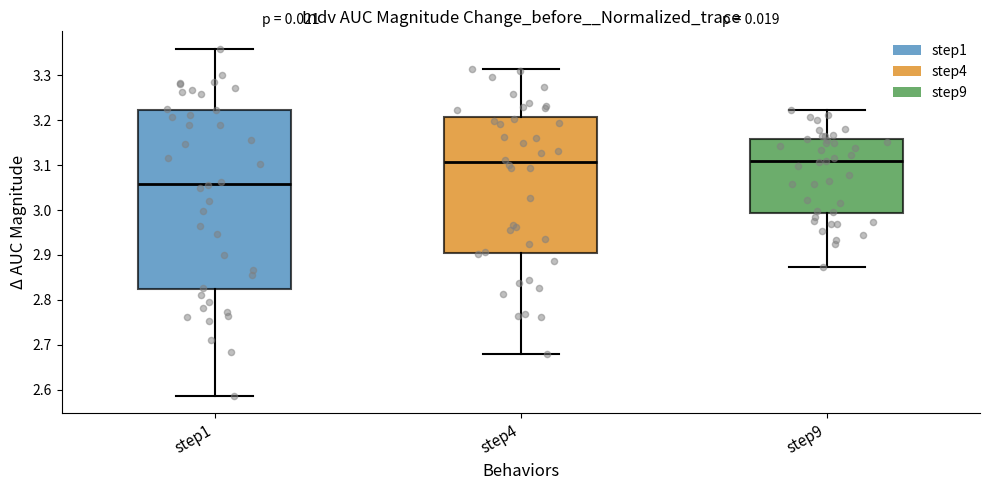

Comparing the boxes themselves (not the whiskers), which one is the tallest?

step1